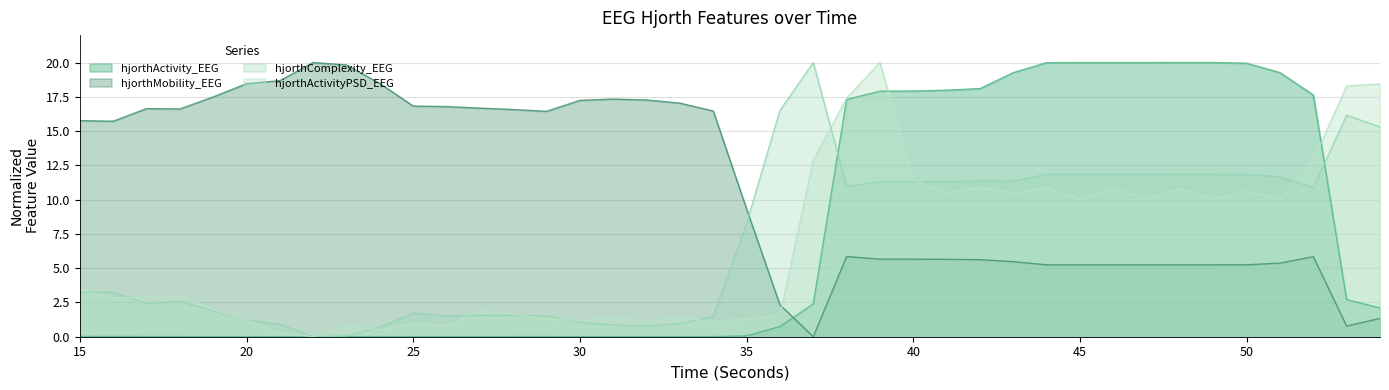

True or false: hjorthComplexity_EEG and hjorthActivity_EEG cross at least once.

True